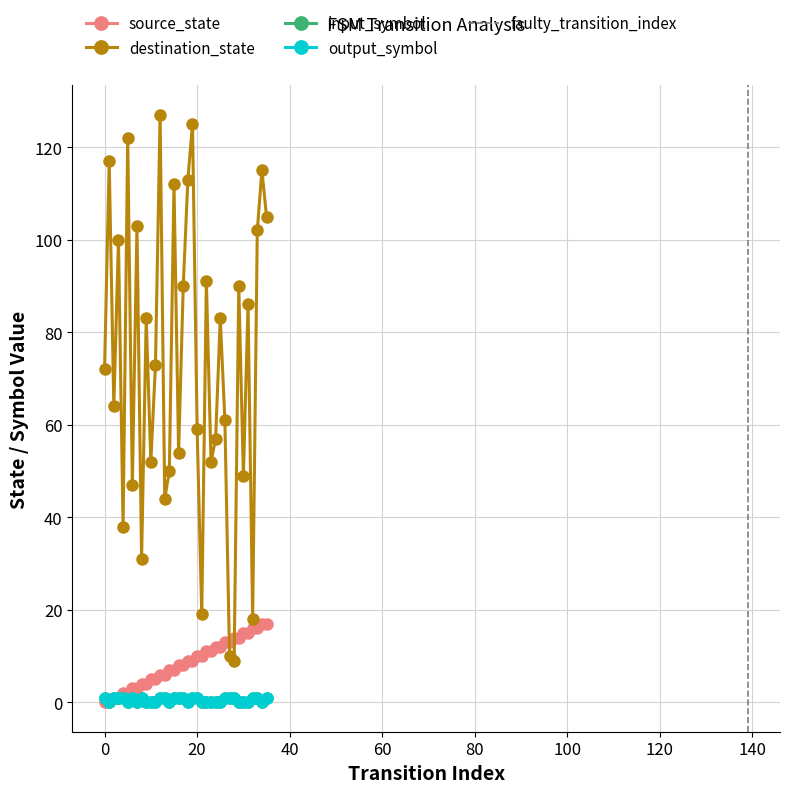

Reading left to right, transcribe all the data shown in this chart.

source_state: 0	0	1	1	2	2	3	3	4	4	5	5	6	6	7	7	8	8	9	9	10	10	11	11	12	12	13	13	14	14	15	15	16	16	17	17
destination_state: 72	117	64	100	38	122	47	103	31	83	52	73	127	44	50	112	54	90	113	125	59	19	91	52	57	83	61	10	9	90	49	86	18	102	115	105
input_symbol_numeric: 1	0	1	1	1	0	1	0	1	0	0	0	1	1	0	1	1	1	0	1	1	0	0	0	0	0	1	1	1	0	0	0	1	1	0	1
output_symbol_numeric: 1	0	1	1	1	0	1	0	1	0	0	0	1	1	0	1	1	1	0	1	1	0	0	0	0	0	1	1	1	0	0	0	1	1	0	1